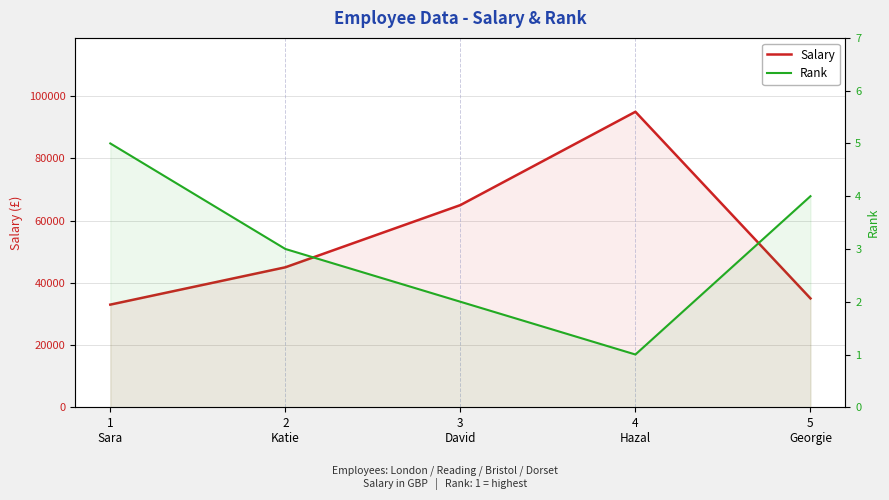

Is the value of Salary at 1
Sara greater than the value of Rank at 3
David?

Yes